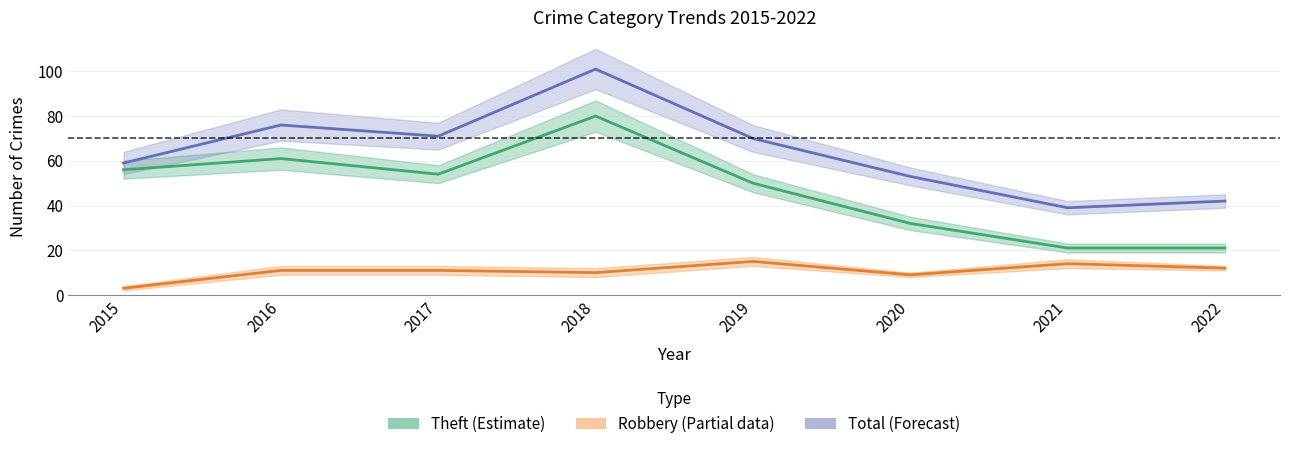

Between 2015 and 2016, which is larger?

2016